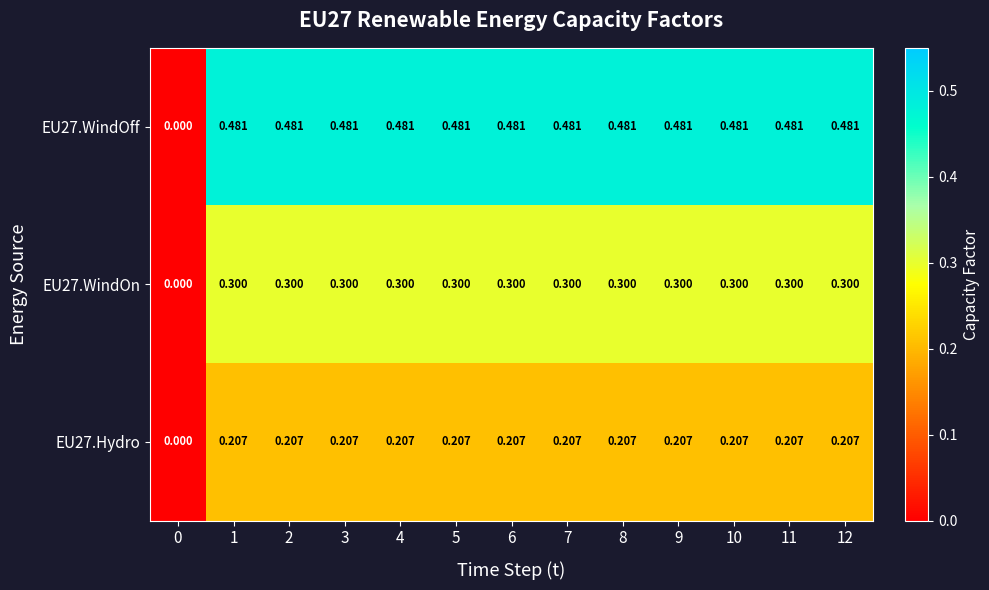

List the series in order of their overall mean, lowest first.

EU27.Hydro, EU27.WindOn, EU27.WindOff